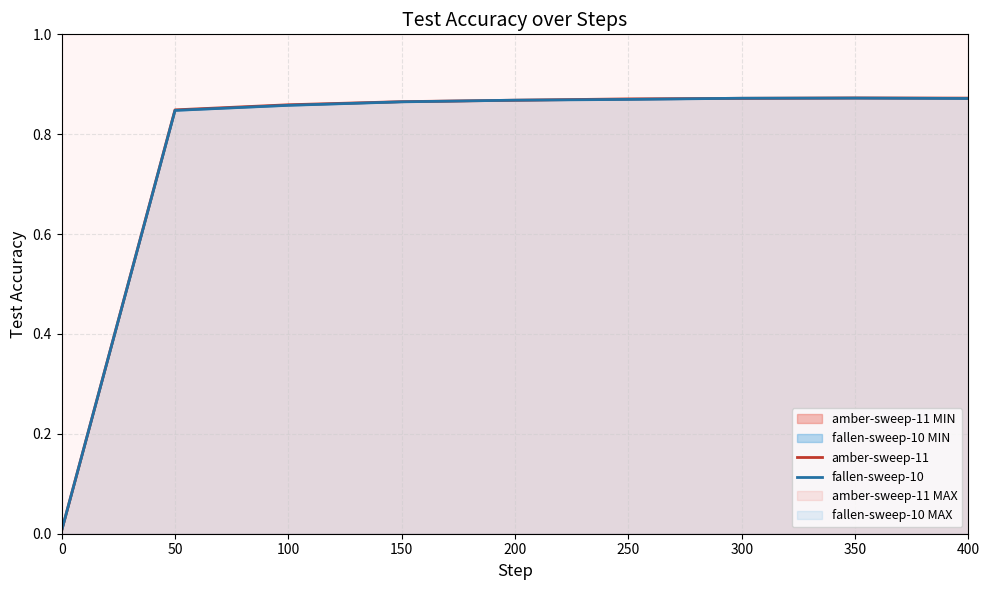

Reading right to left, list all the values displayed in this chart.

amber-sweep-11: 400=0.9	350=0.9	300=0.9	250=0.9	200=0.9	150=0.9	100=0.9	50=0.8	0=0.0
fallen-sweep-10: 400=0.9	350=0.9	300=0.9	250=0.9	200=0.9	150=0.9	100=0.9	50=0.8	0=0.0